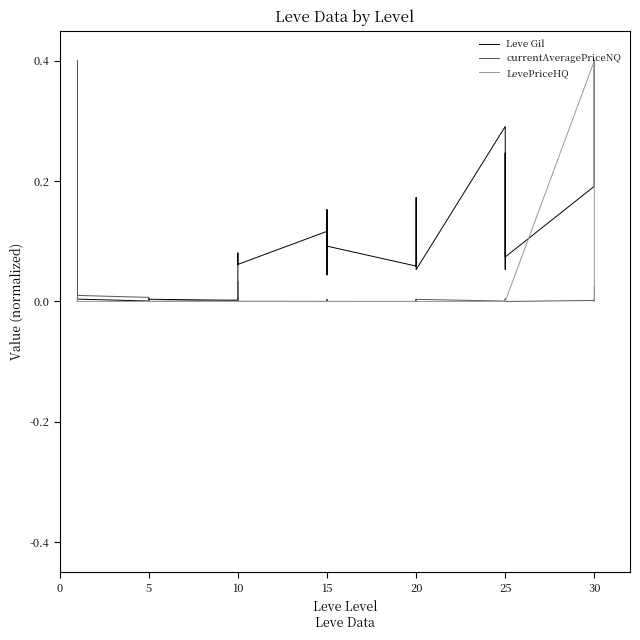

At how many categories does at least one series exceed 0?

40